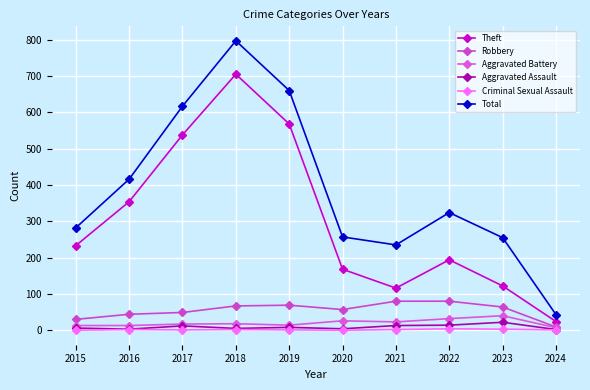

Reading left to right, transcribe all the data shown in this chart.

Theft: 2015=233	2016=354	2017=538	2018=705	2019=568	2020=168	2021=116	2022=194	2023=122	2024=24
Robbery: 2015=30	2016=44	2017=49	2018=67	2019=69	2020=57	2021=80	2022=80	2023=64	2024=9
Aggravated Battery: 2015=13	2016=13	2017=17	2018=18	2019=14	2020=26	2021=23	2022=32	2023=40	2024=7
Aggravated Assault: 2015=6	2016=3	2017=12	2018=5	2019=8	2020=4	2021=13	2022=14	2023=22	2024=2
Criminal Sexual Assault: 2015=0	2016=2	2017=1	2018=2	2019=1	2020=0	2021=2	2022=4	2023=3	2024=1
Total: 2015=282	2016=416	2017=617	2018=797	2019=660	2020=257	2021=235	2022=324	2023=255	2024=43